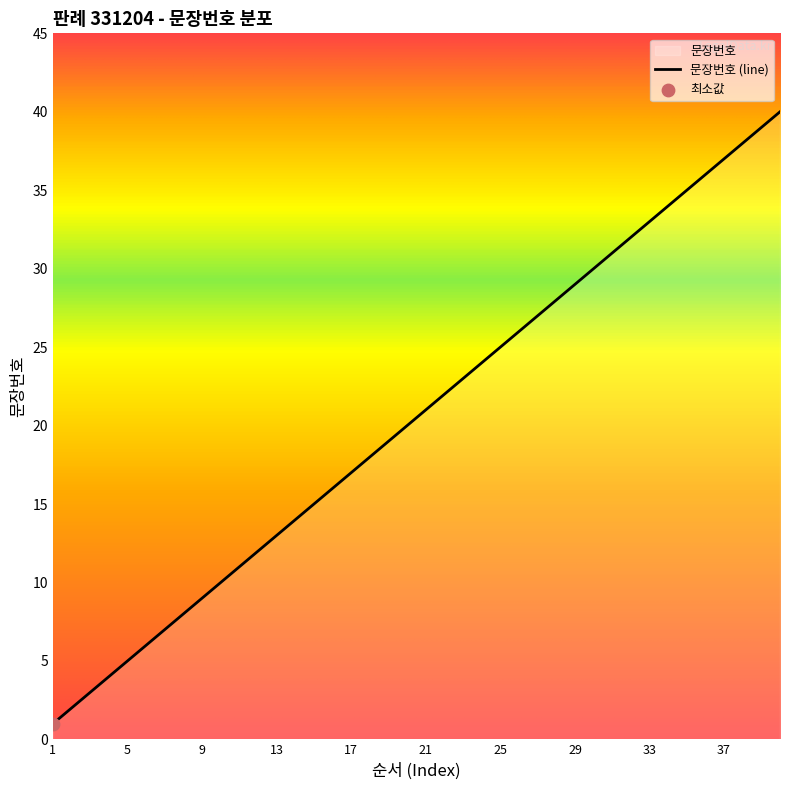

What is the change in value from 6 to 20?

+14